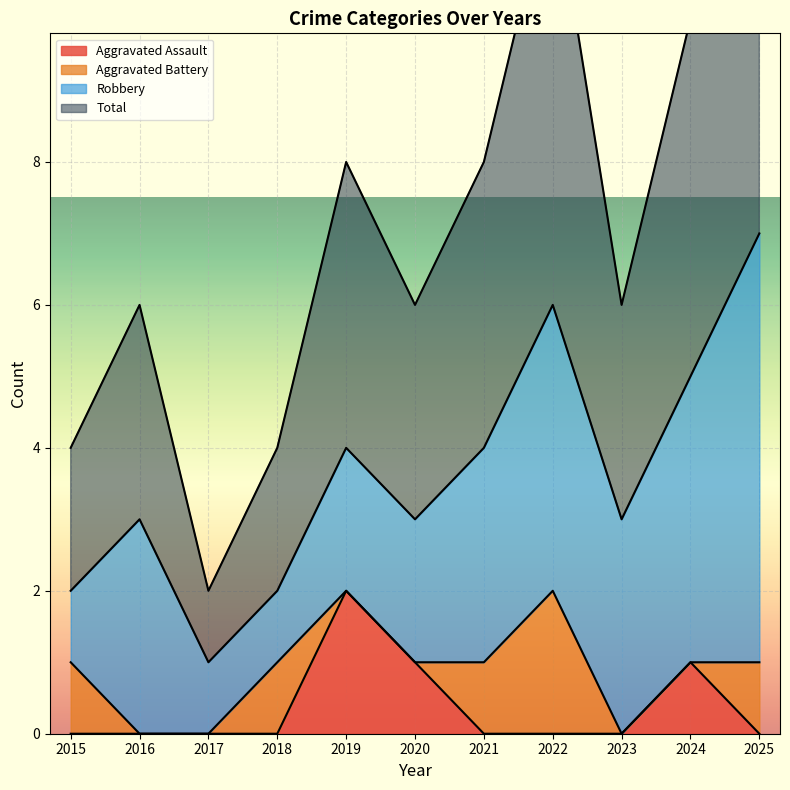

At which label does Aggravated Assault reach its peak?

2019